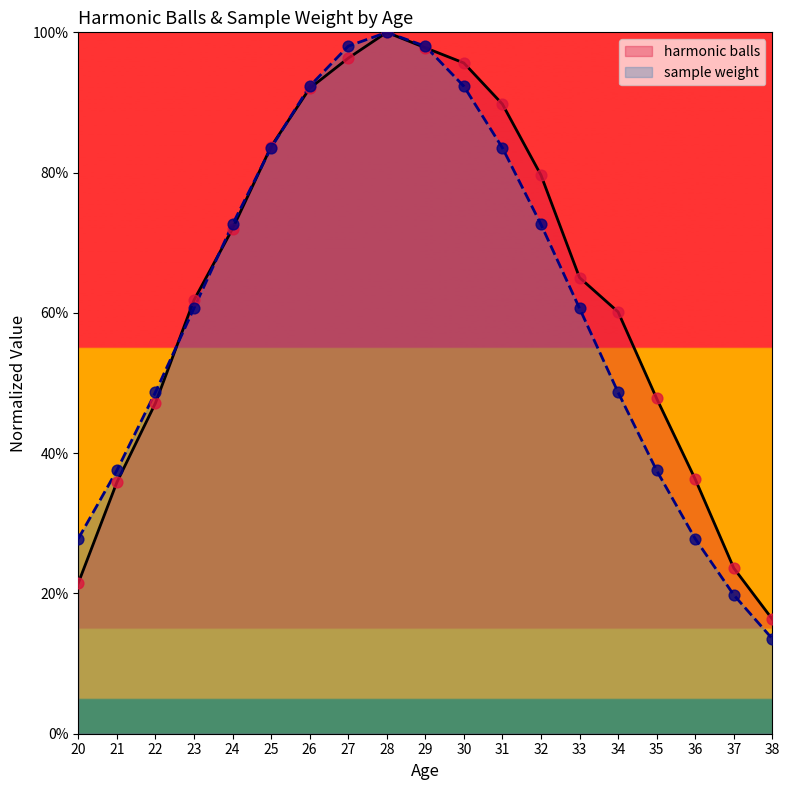

What are all the series names shown in the legend?

harmonic balls, sample weight